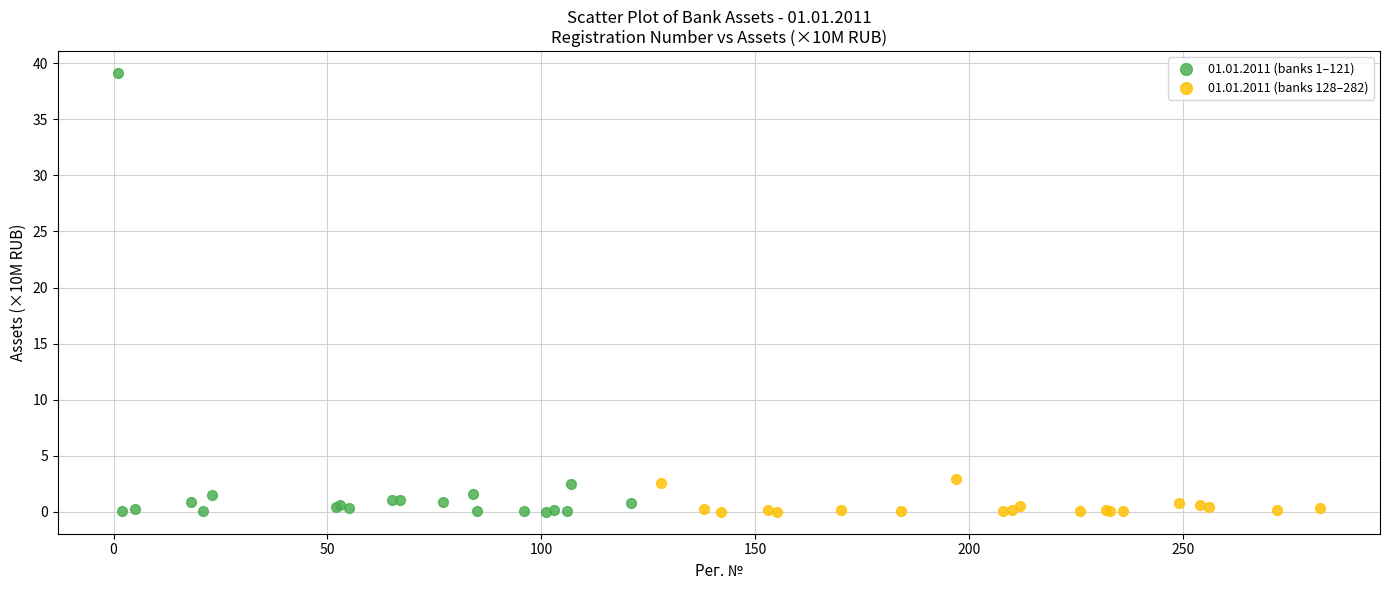

Which series has the widest spread of Y values?

01.01.2011 (banks 1–121)